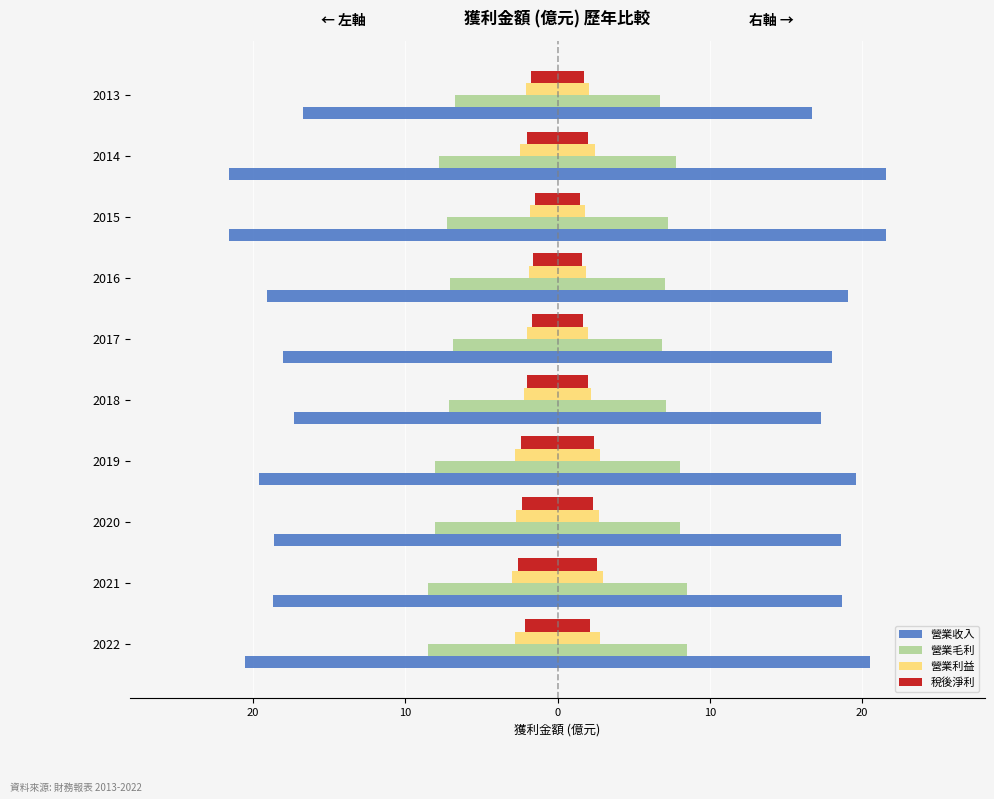

How many bars are there in each group?

4